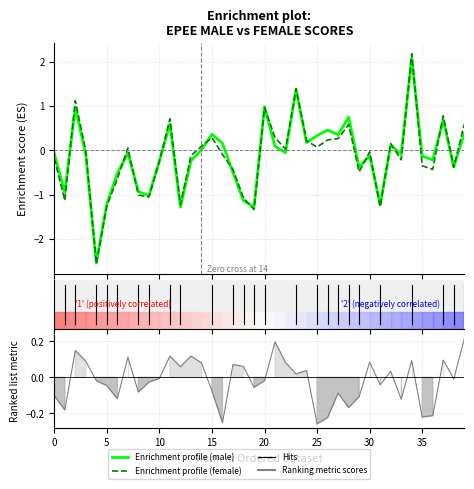

In Enrichment profile (female), how many points are lower than both neighbors (excluding endpoints)?

12